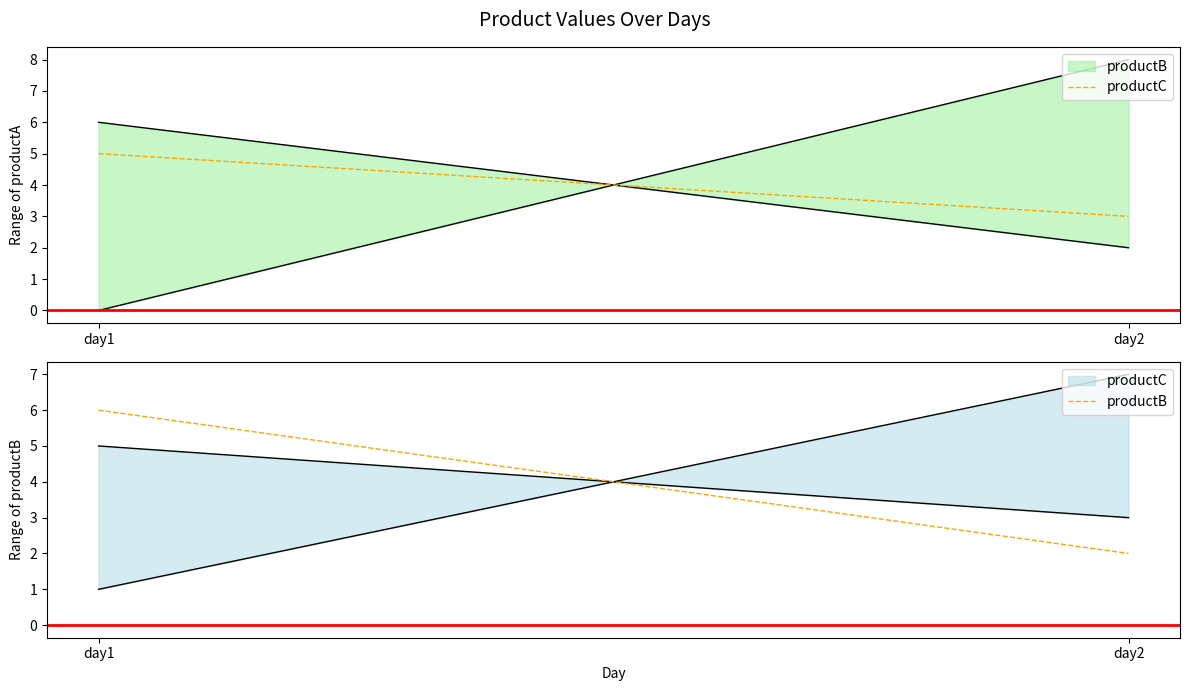

Reading right to left, extract all data points from this chart.

productC: day2=3	day1=5
productB: day2=2	day1=6